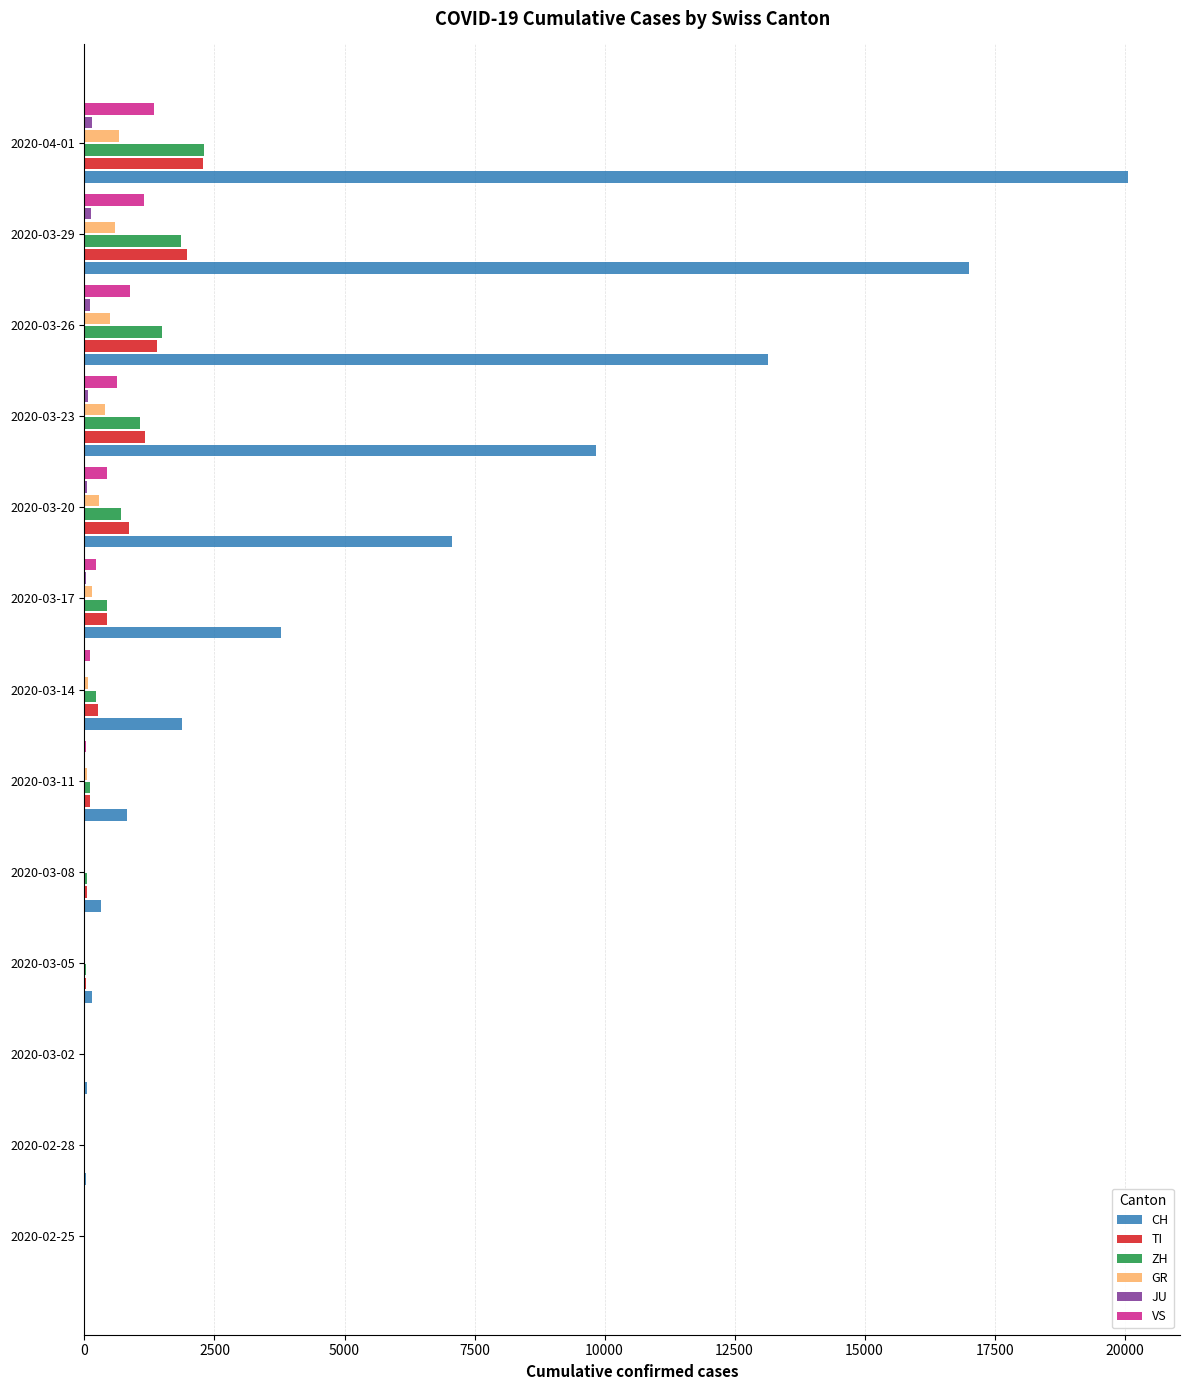

What is the sum of all TI values?

8523